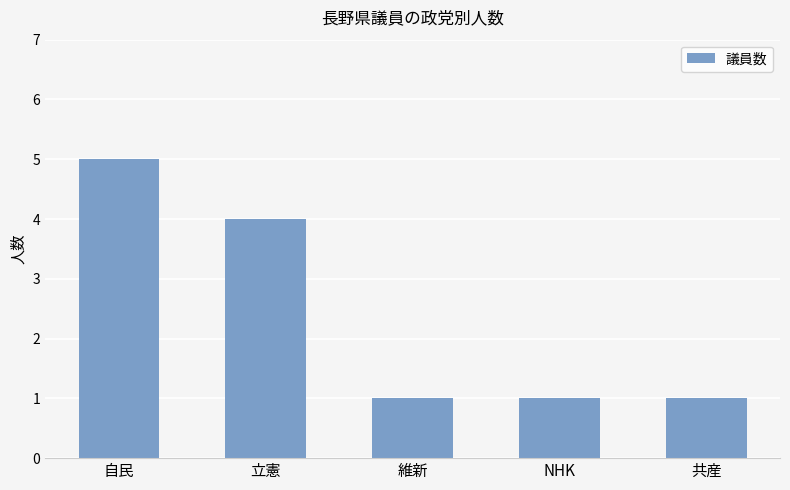

What is the sum of all values?

12